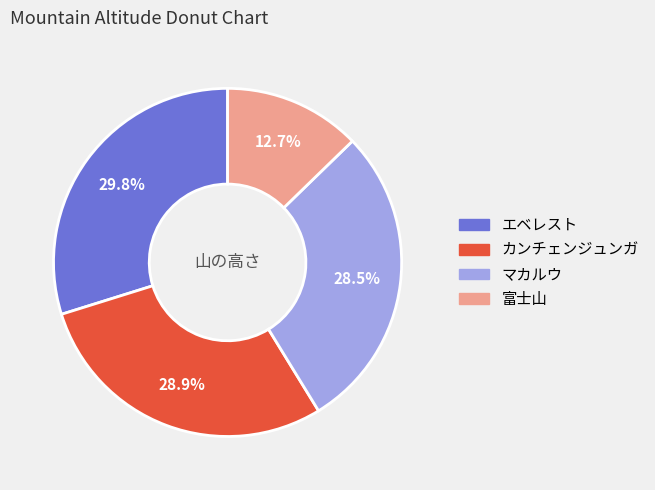

Which category has the smallest portion of the pie?

富士山